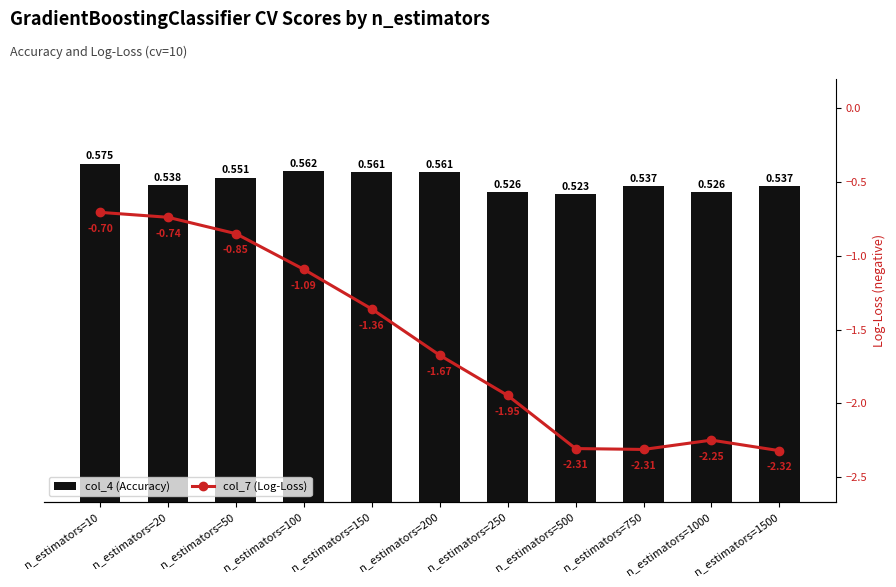

Reading left to right, transcribe all the data shown in this chart.

col_4 (Accuracy): 0.6	0.5	0.6	0.6	0.6	0.6	0.5	0.5	0.5	0.5	0.5
col_7 (Log-Loss): -0.7	-0.7	-0.8	-1.1	-1.4	-1.7	-1.9	-2.3	-2.3	-2.2	-2.3